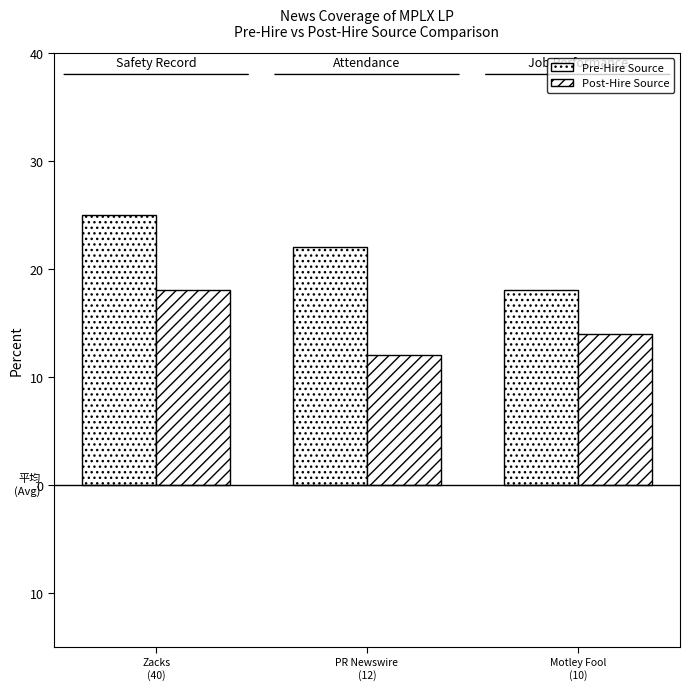

Are the bars grouped side by side (vs. stacked)?

Yes